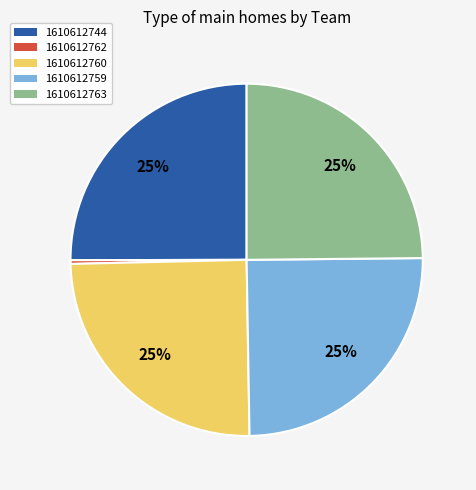

What is the ratio of the value at 1610612763 to the value at 1610612760?

1.0